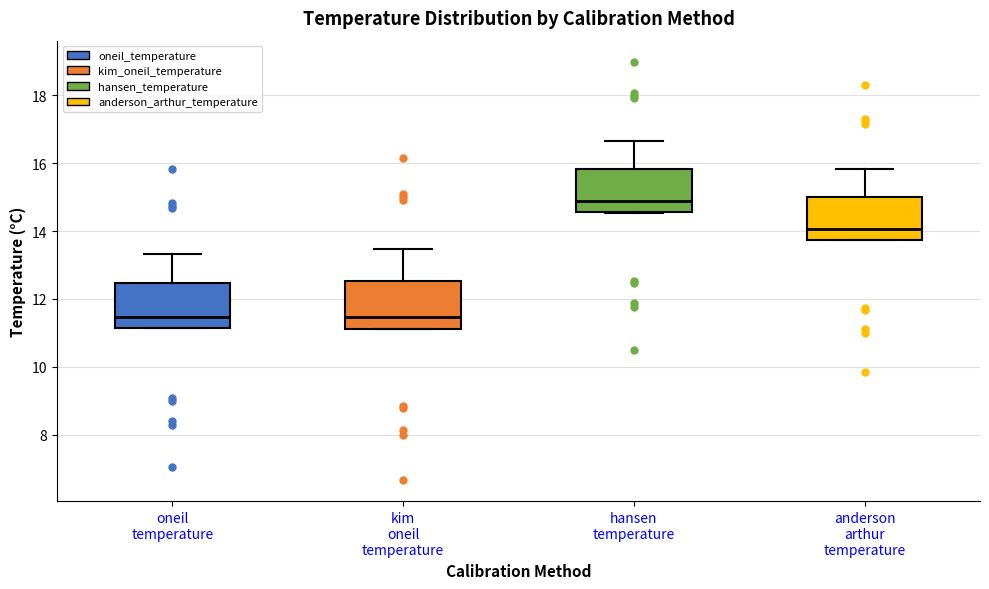

Reading left to right, transcribe this box plot: for each box, give where its median line is, the range the box spans, and where its two whiskers end, as read against the y-axis. The values are not printed on the chart, so give them approximately, as read against the axis.

oneil temperature: median 11.4, box 11.2 to 12.4, whiskers 11.2 to 13.4
kim oneil temperature: median 11.4, box 11.2 to 12.6, whiskers 11.0 to 13.4
hansen temperature: median 14.8, box 14.6 to 15.8, whiskers 14.6 to 16.6
anderson arthur temperature: median 14.0, box 13.8 to 15.0, whiskers 13.8 to 15.8